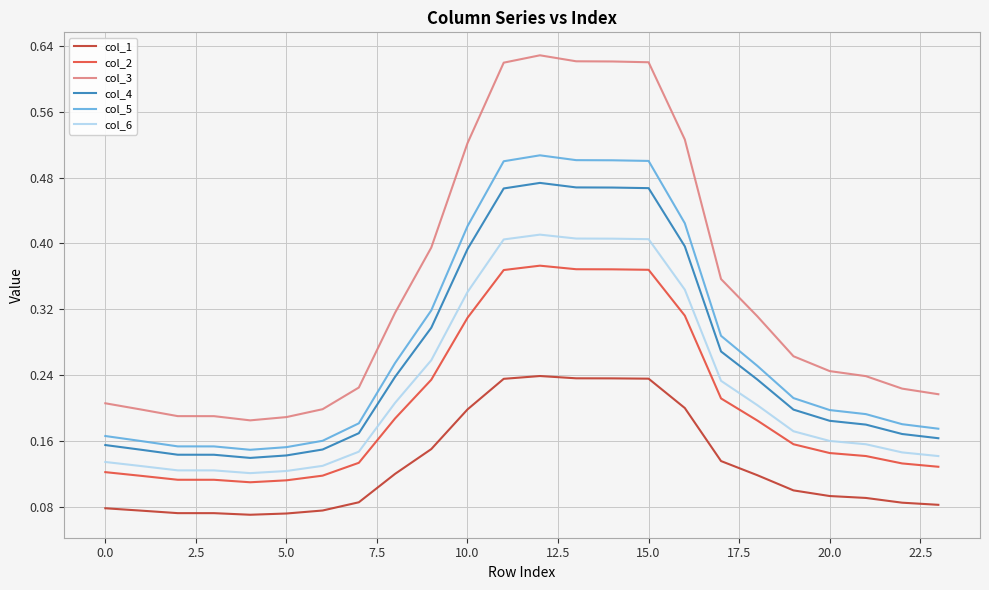

How many categories are shown in the chart?

24